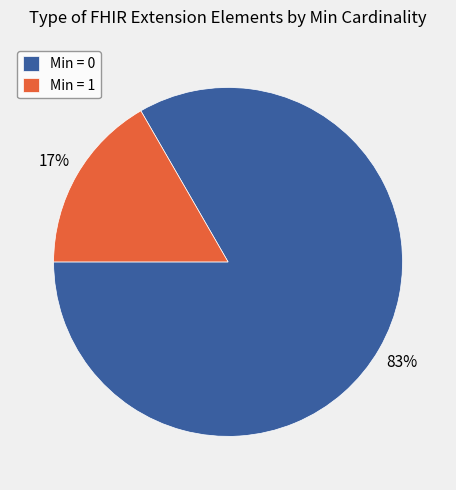

Between Min = 0 and Min = 1, which is larger?

Min = 0